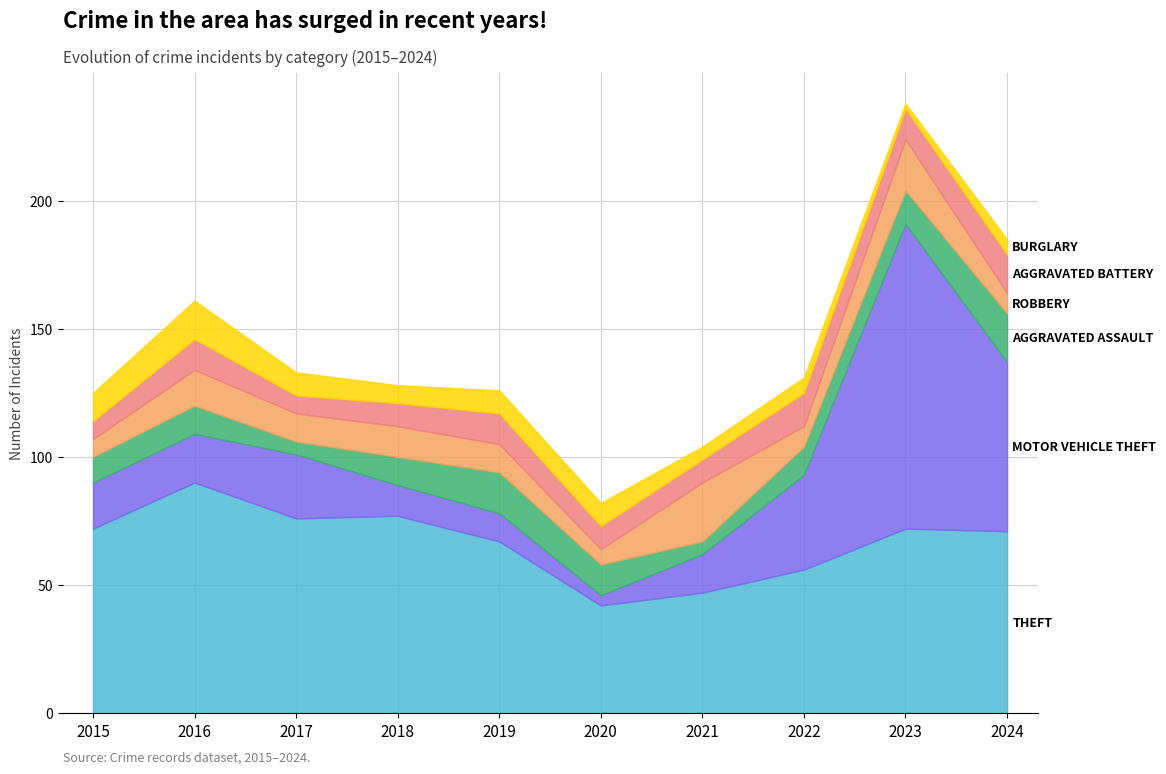

What is the difference between the Aggravated Assault values at 2016 and 2015?

1